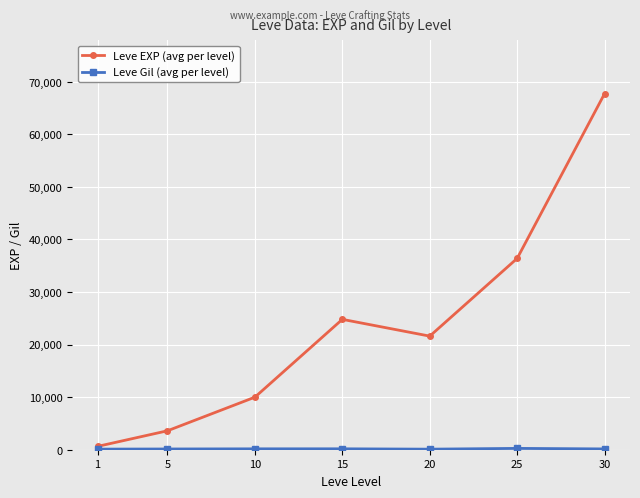

The value of Leve EXP (avg per level) at 20 is 6822. True or false?

False